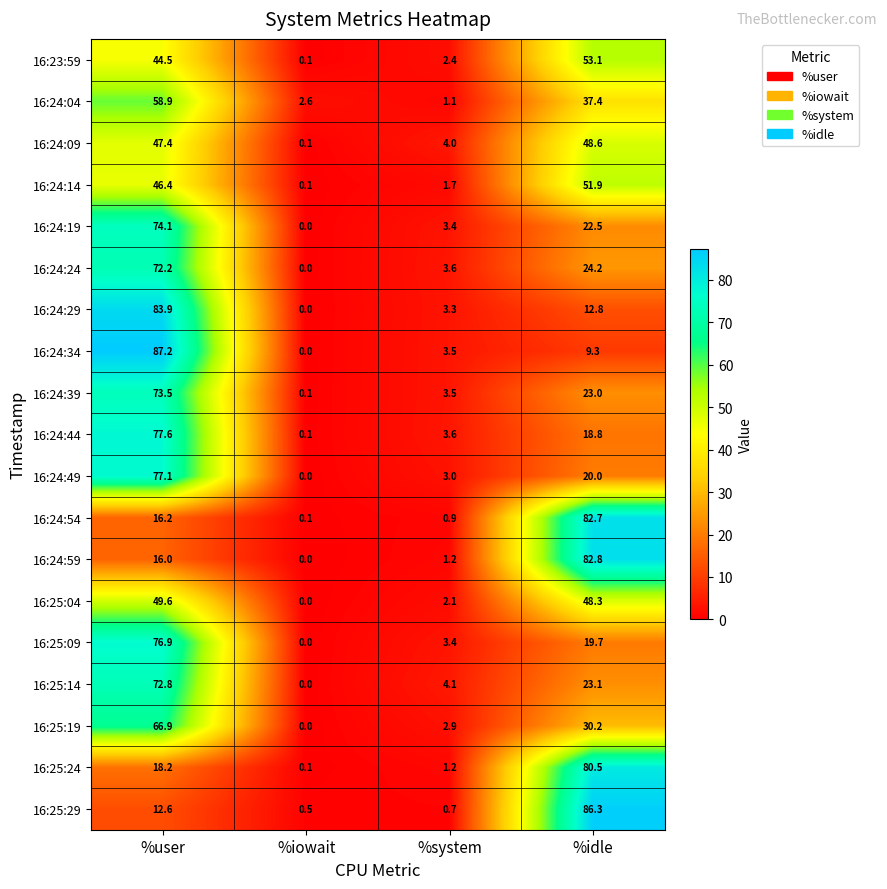

How many positive values does the 16:24:59 series have?

3